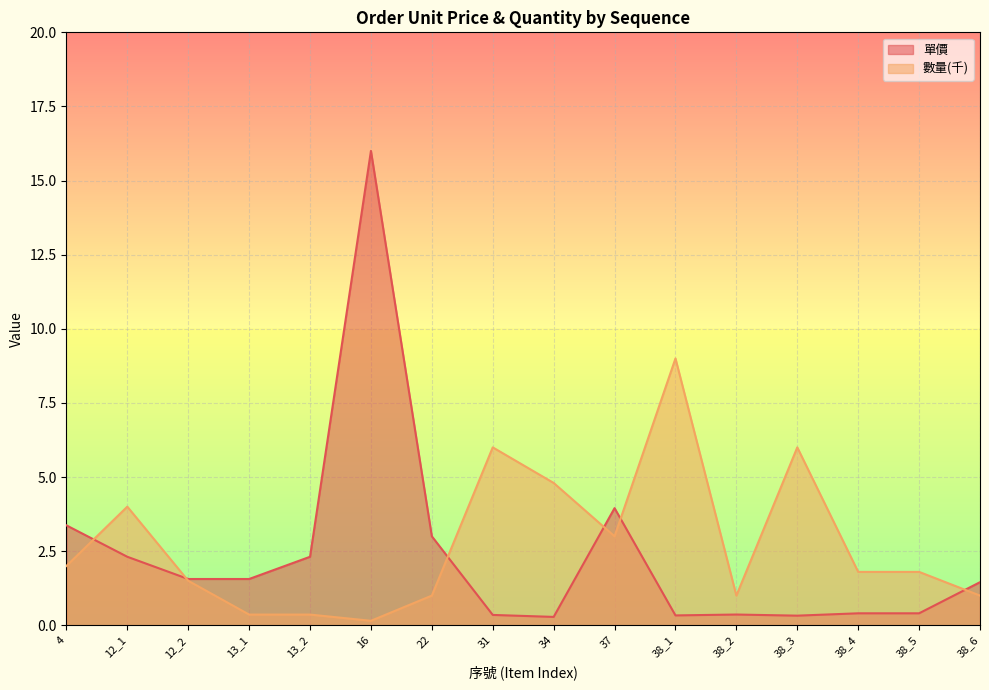

What position from the right is 38_4?

3